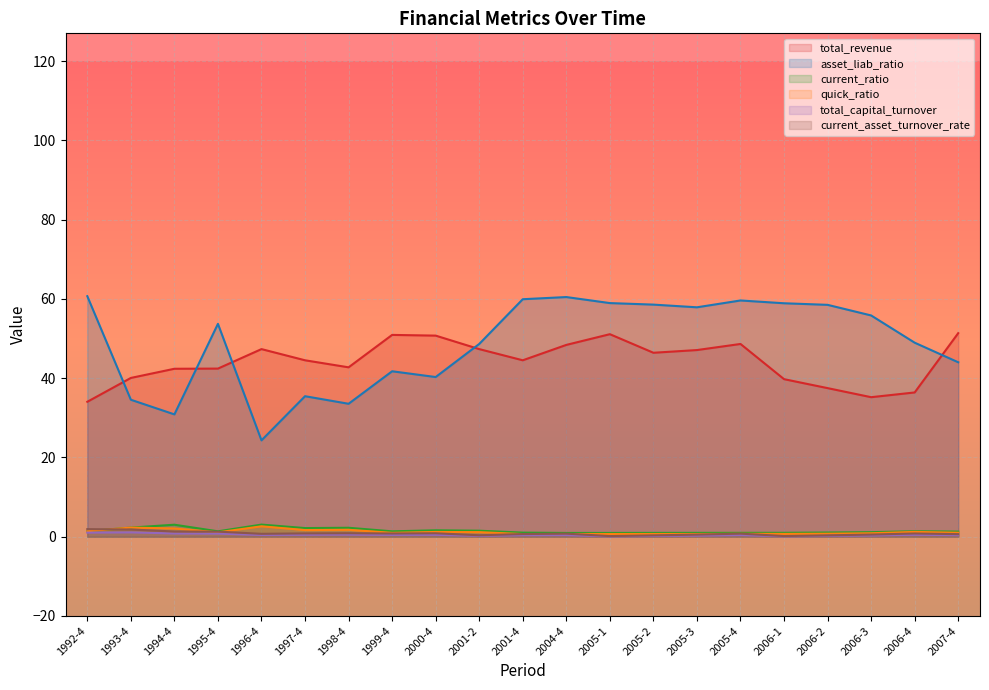

The value of total_revenue at 1995-4 is 74.4. True or false?

False